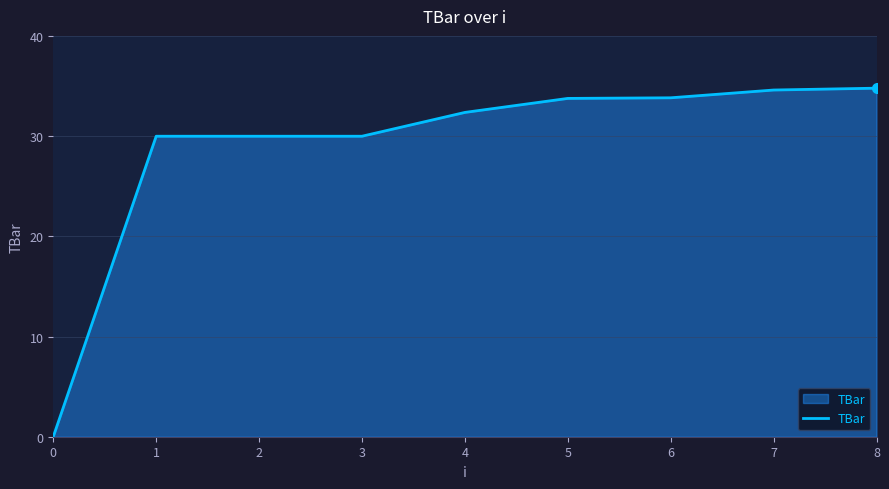

What is the maximum value shown in the chart?

34.8